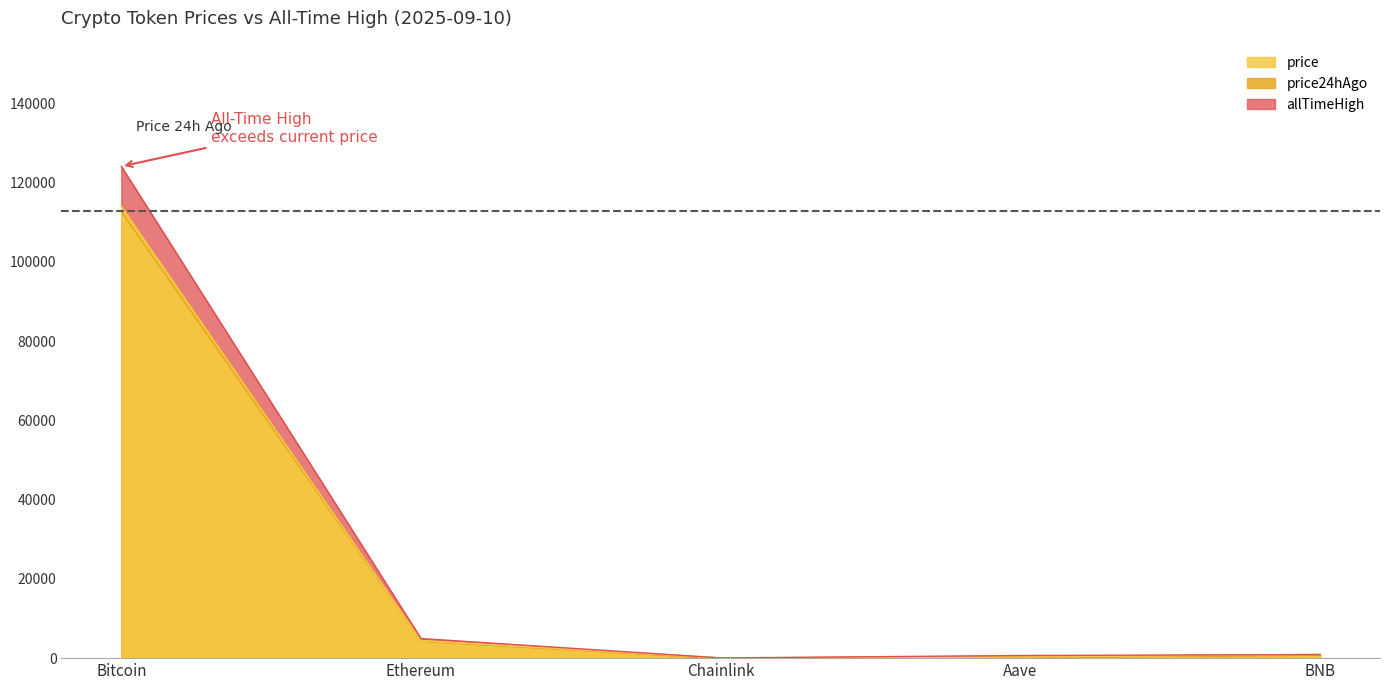

Reading right to left, list all the values displayed in this chart.

price: 900.8	304.8	23.7	4421.2	114076.0
price24hAgo: 878.7	304.4	23.6	4346.6	112784.0
allTimeHigh: 904.9	661.7	52.7	4946.1	124128.0